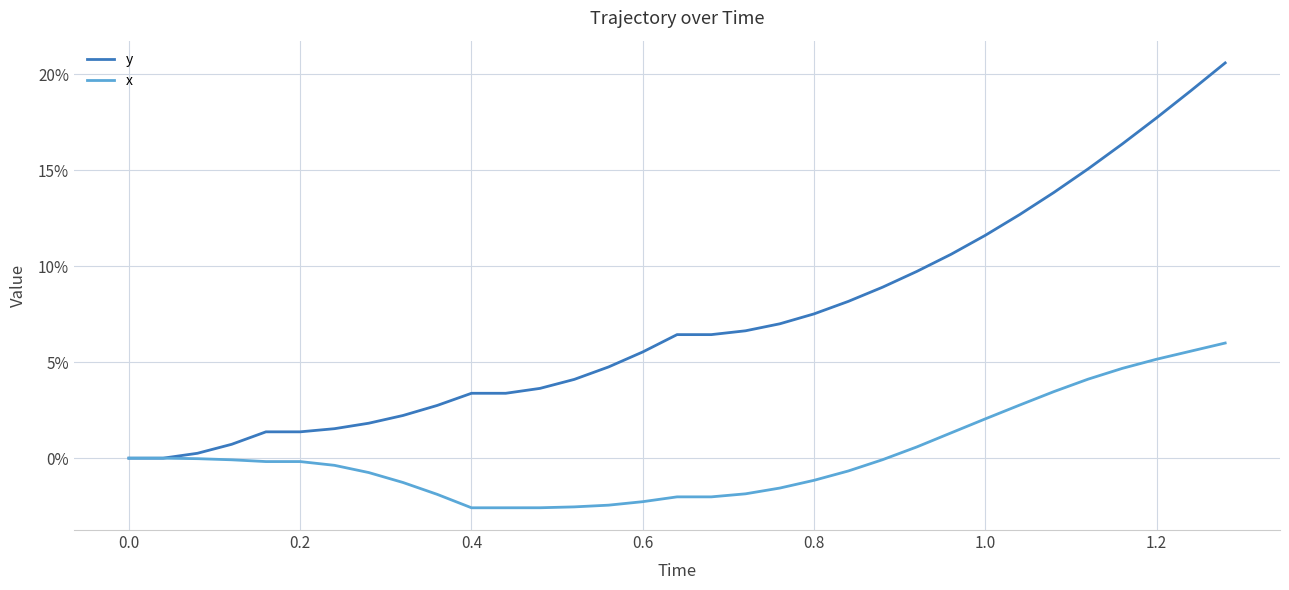

What are all the series names shown in the legend?

y, x